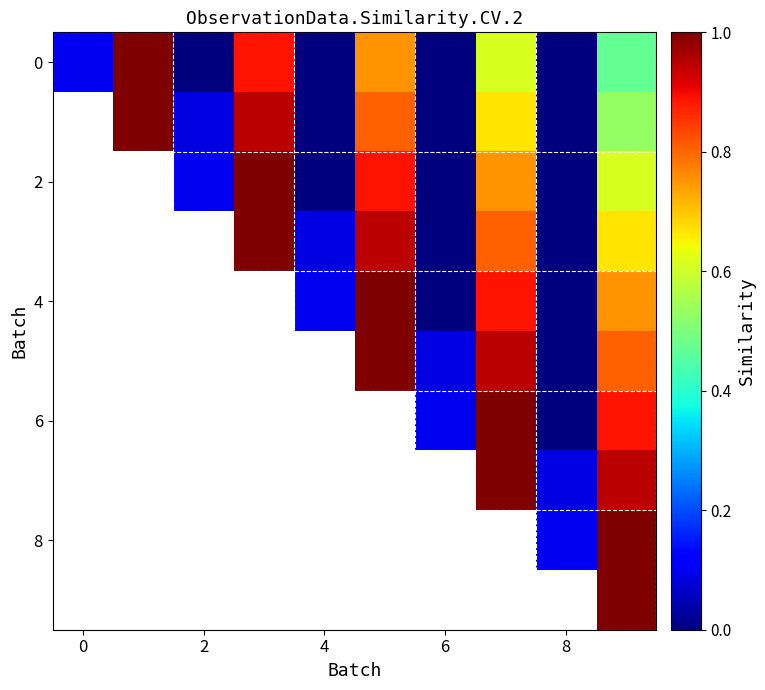

How many series are shown in this chart?

10